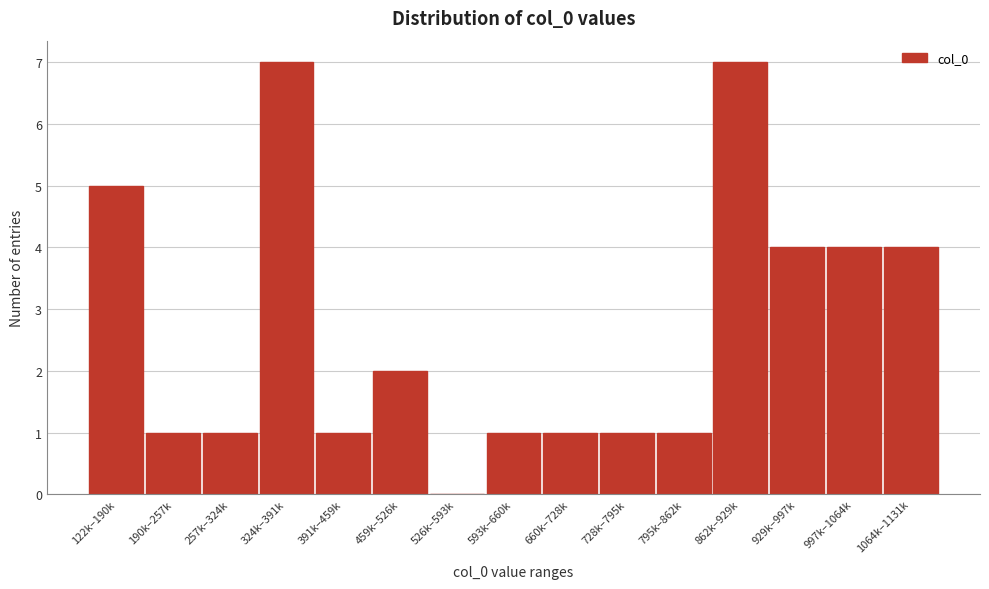

Reading right to left, list all the values displayed in this chart.

1064k–1131k=4	997k–1064k=4	929k–997k=4	862k–929k=7	795k–862k=1	728k–795k=1	660k–728k=1	593k–660k=1	526k–593k=0	459k–526k=2	391k–459k=1	324k–391k=7	257k–324k=1	190k–257k=1	122k–190k=5